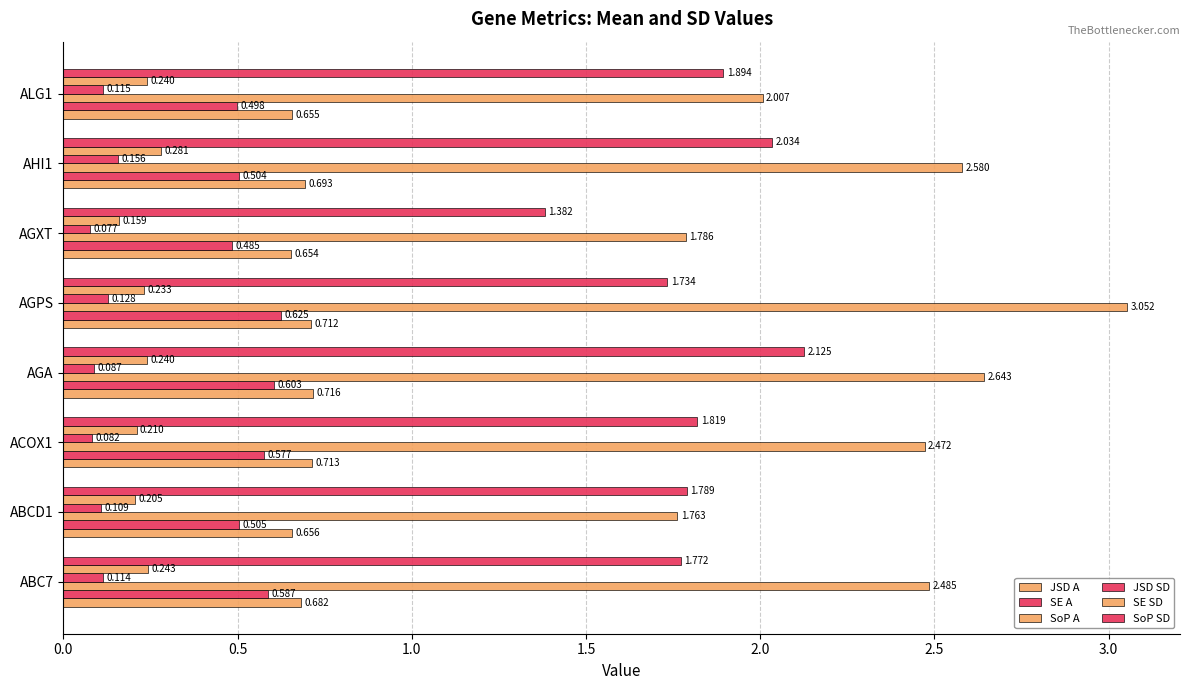

What is the maximum value for JSD SD?

0.2